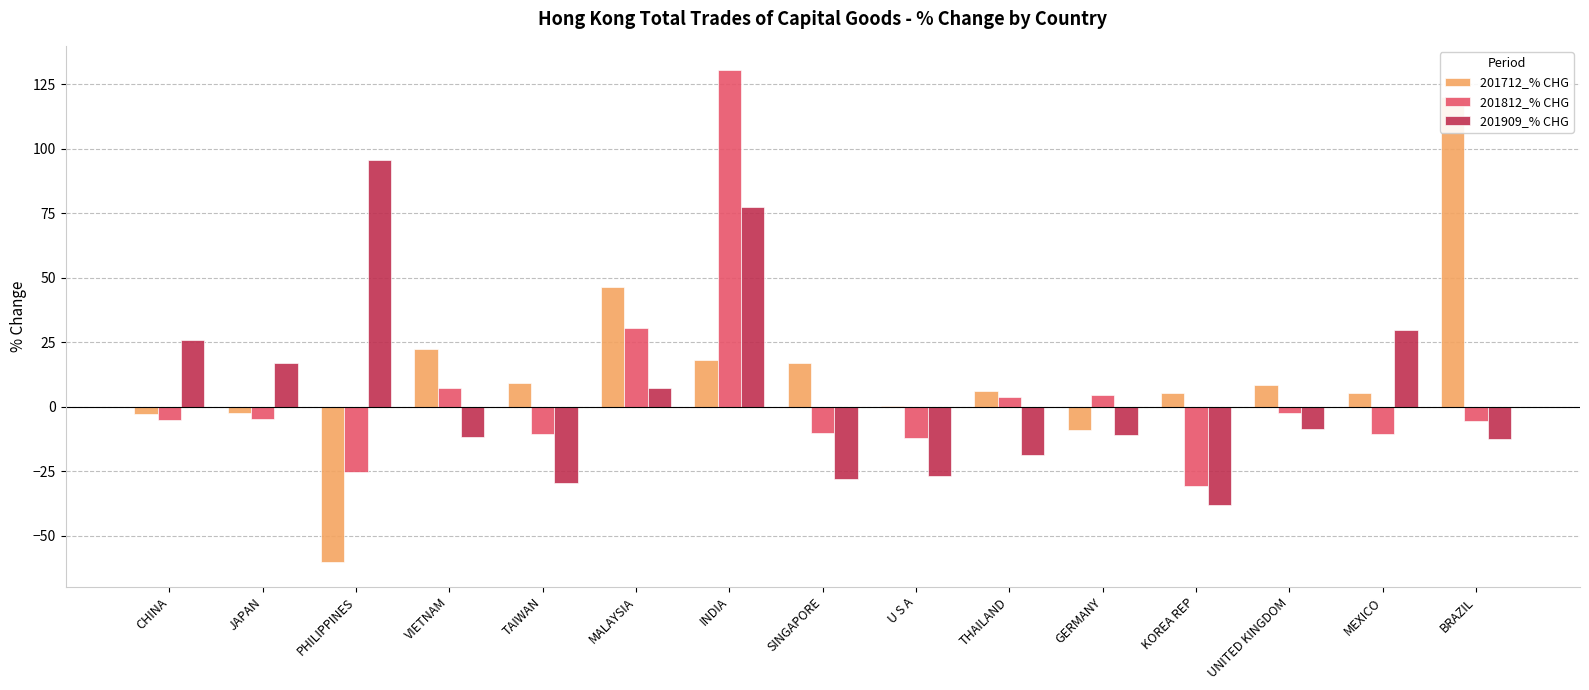

At how many categories does at least one series exceed 92?

3